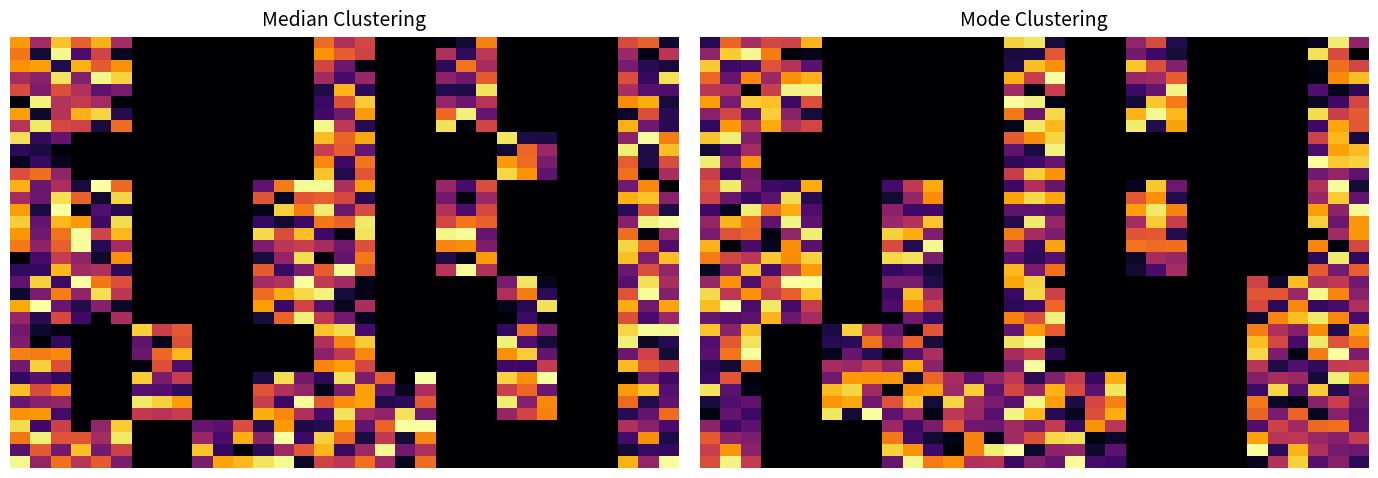

At which category is the sum across all series the highest?

16